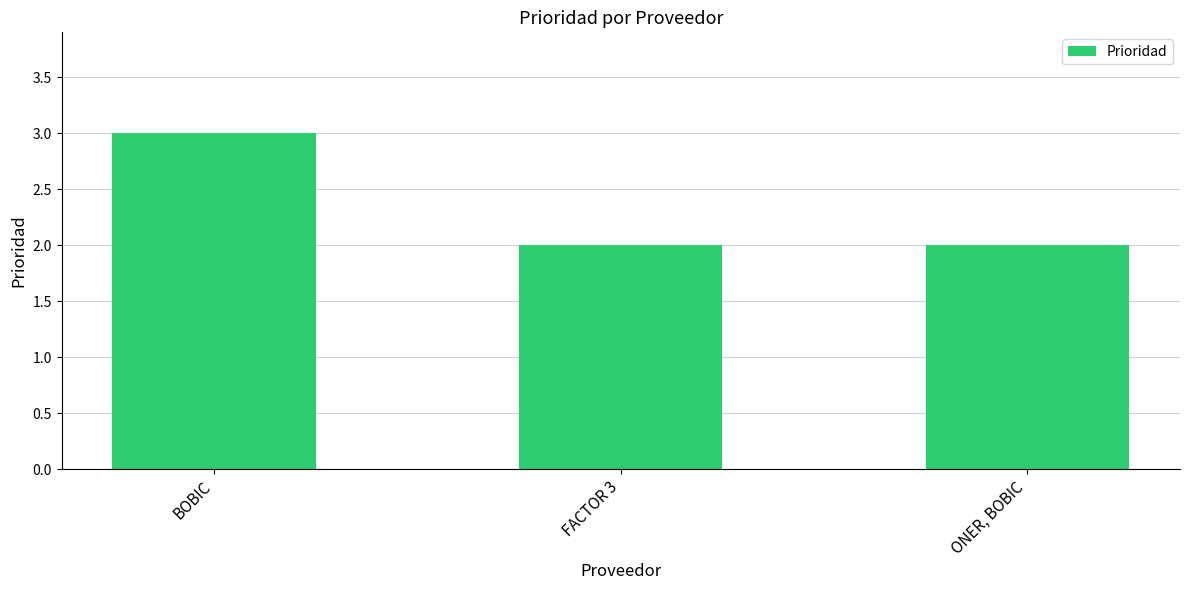

What is the greatest value displayed?

3